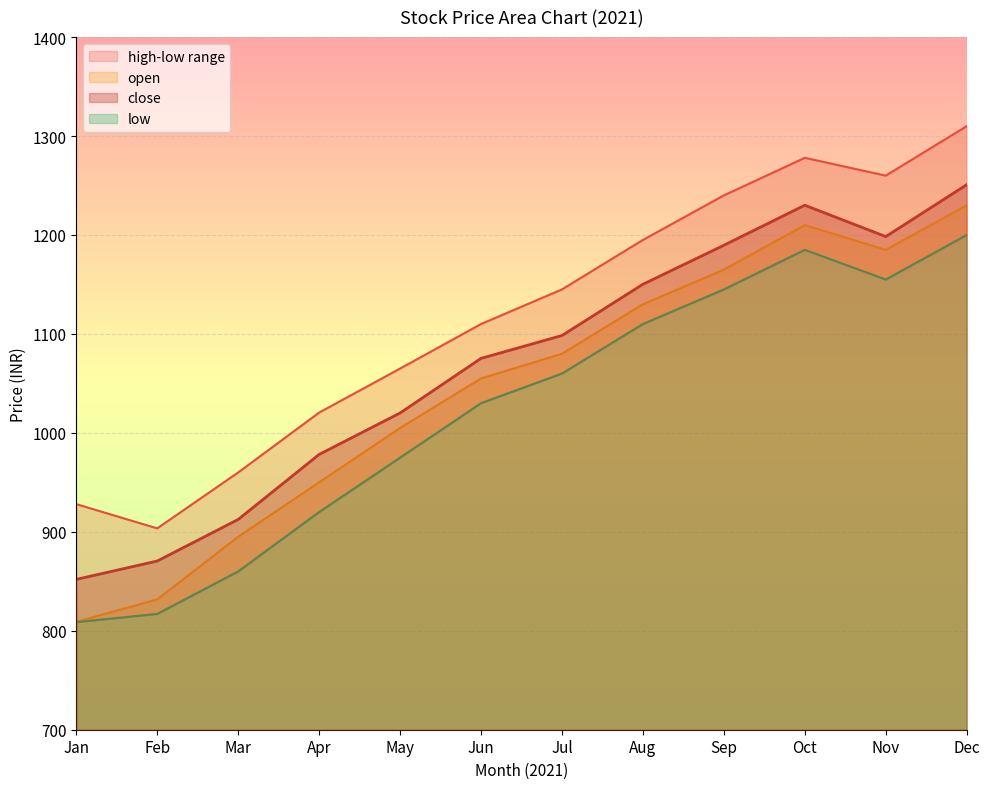

Which category has the lowest value in the open series?

Jan